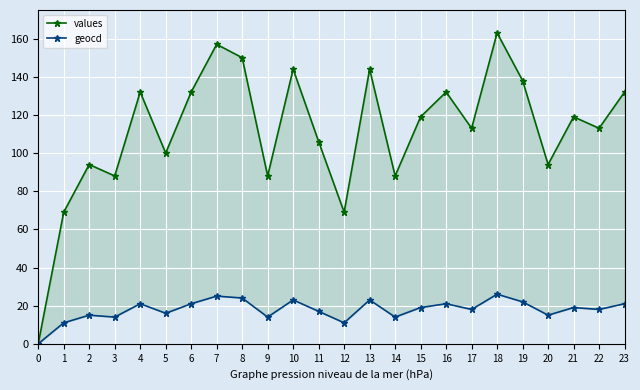

At which category does geocd reach its first local peak?

2